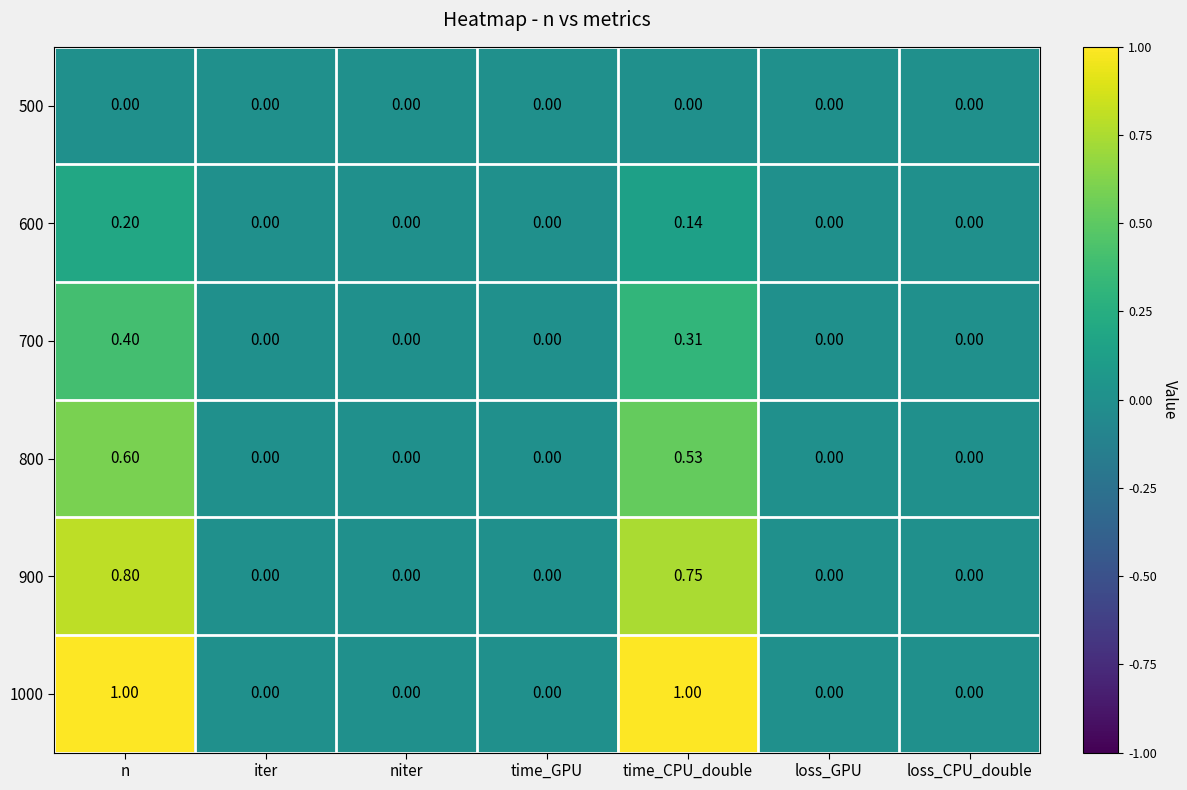

Is the value of 900 at loss_CPU_double greater than the value of 1000 at n?

No